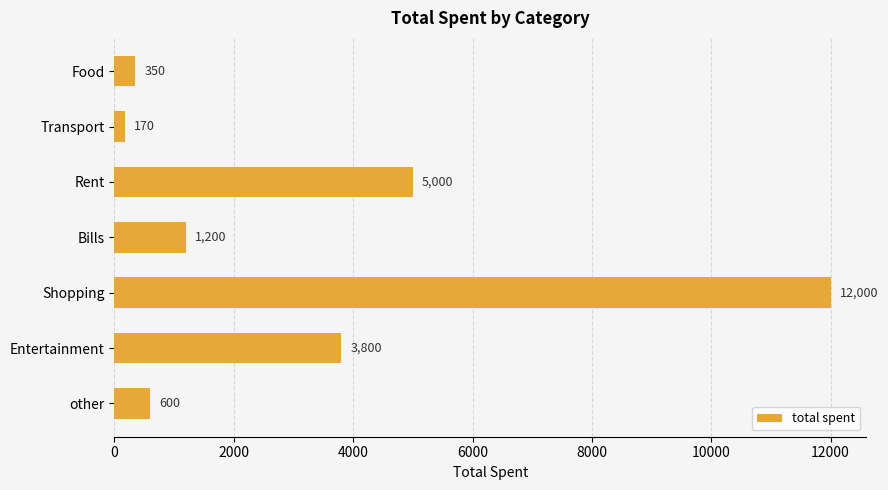

Rank the categories by value from highest to lowest.

Shopping, Rent, Entertainment, Bills, other, Food, Transport